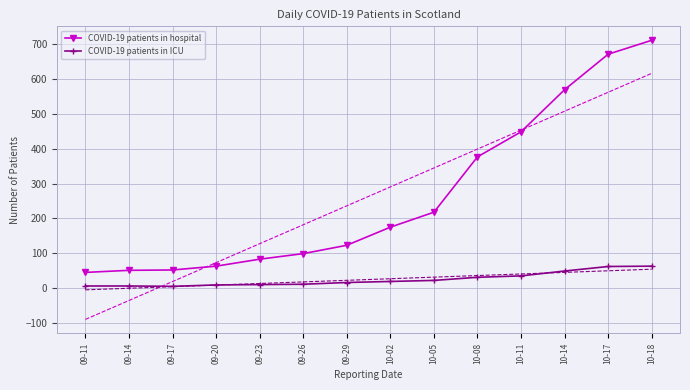

True or false: COVID-19 patients in ICU and COVID-19 patients in hospital cross at least once.

False